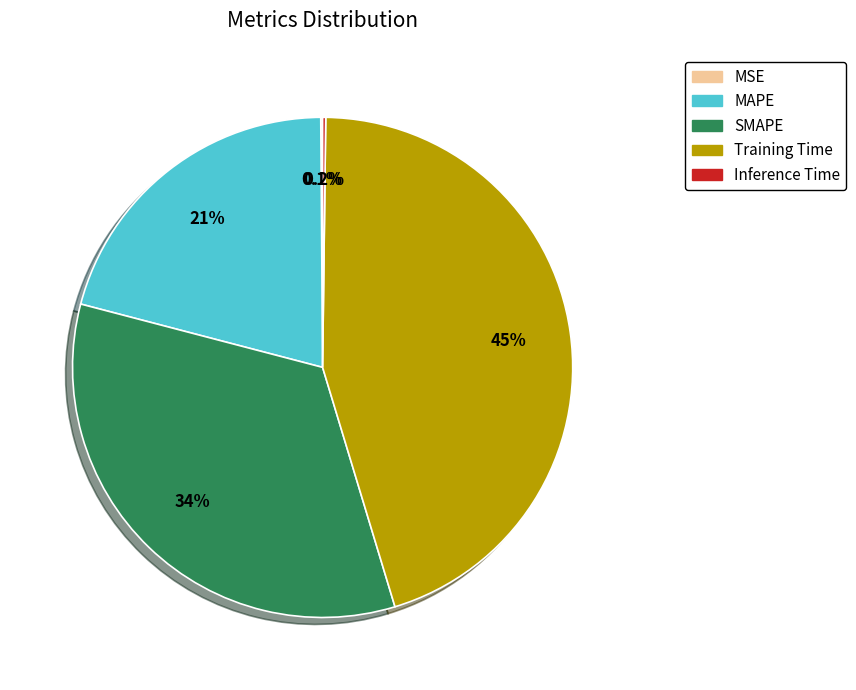

True or false: Training Time accounts for 34% of the total.

False